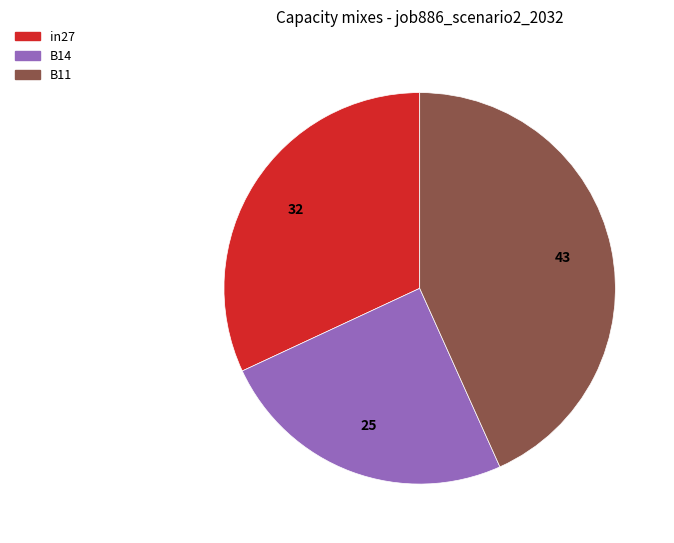

Do in27 and B11 together represent more than half of the pie?

Yes